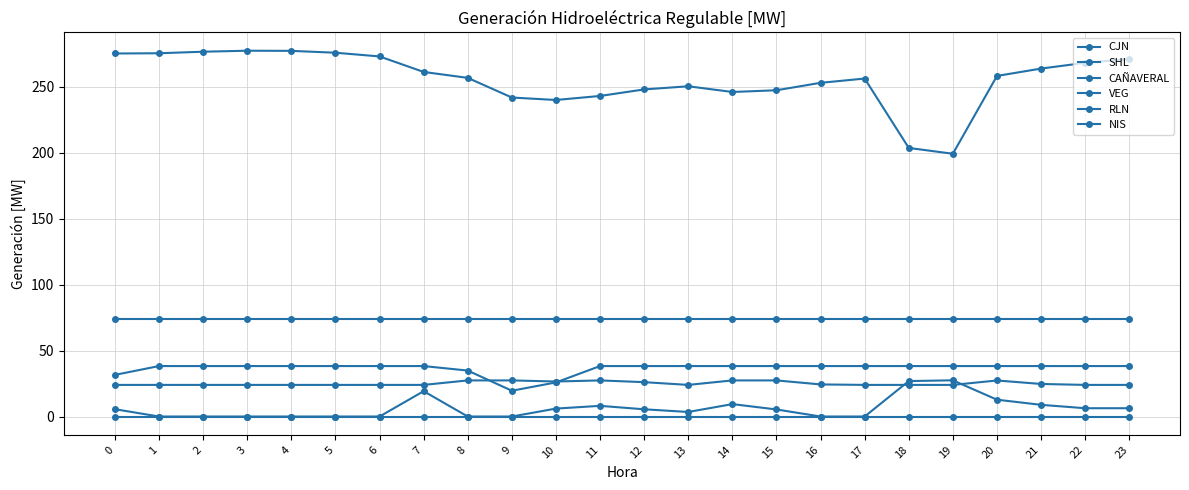

Rank the categories by CAÑAVERAL value from lowest to highest.

0, 1, 2, 3, 4, 5, 6, 7, 13, 17, 18, 19, 22, 23, 16, 21, 12, 10, 20, 8, 9, 11, 14, 15